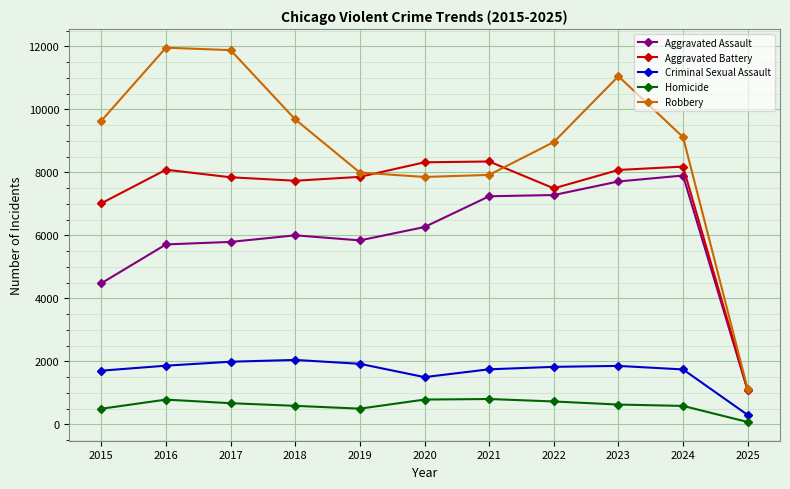

Does the chart have visible grid lines?

Yes